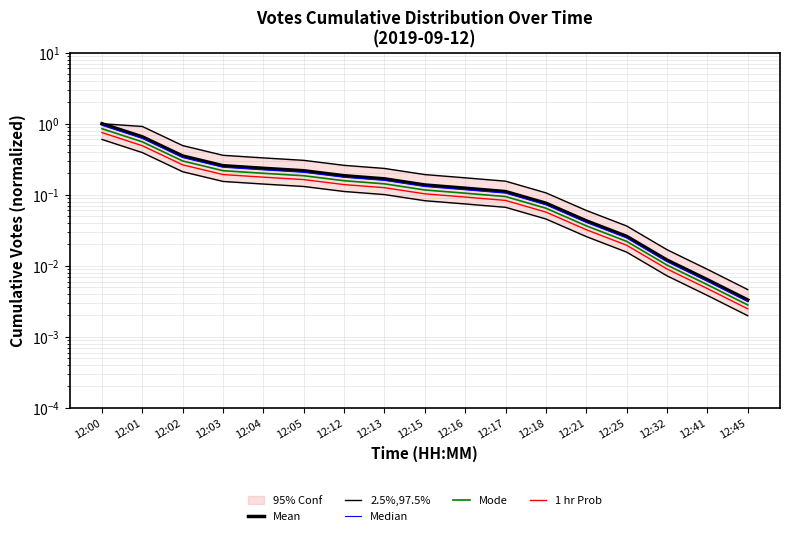

True or false: 1 hr Prob has more than 0 interior local peaks.

False